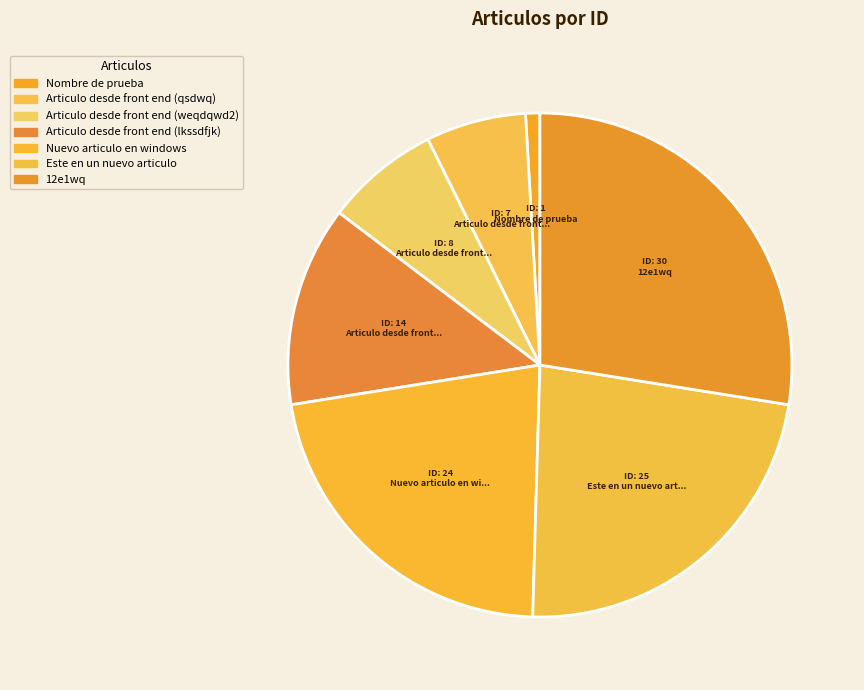

How many segments does this pie chart have?

7